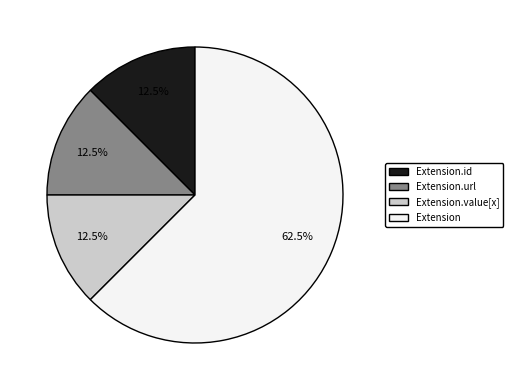

True or false: Extension.value[x] accounts for 1% of the total.

False